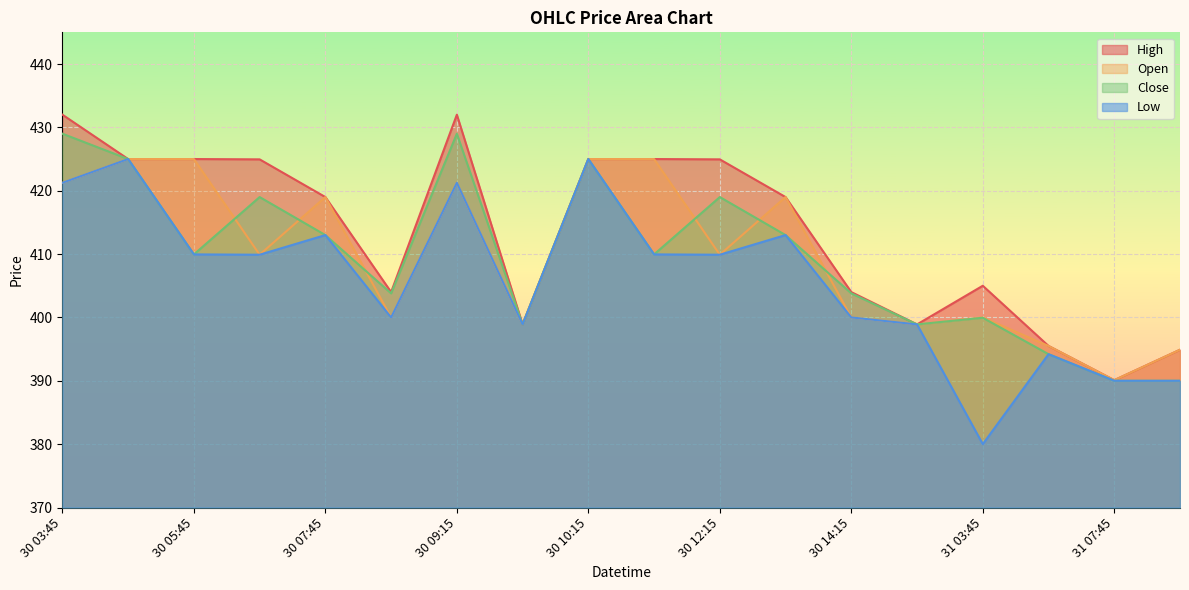

What value does the Low series have at 30 13:15?

413.0